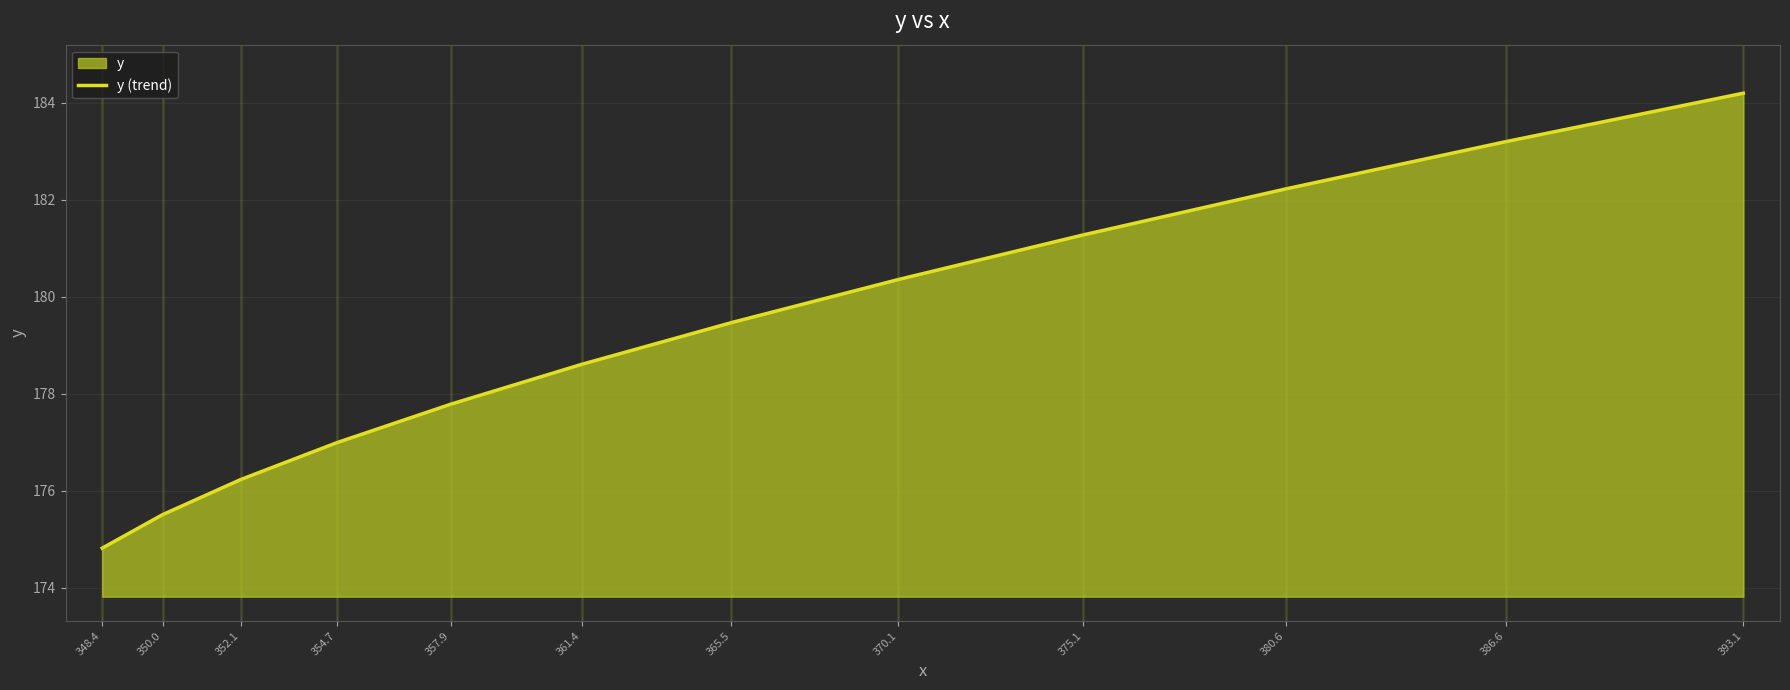

What is the difference between the maximum and minimum values?

9.4